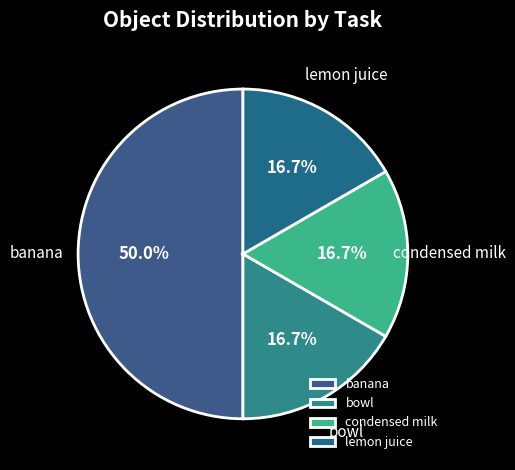

How many segments does this pie chart have?

4